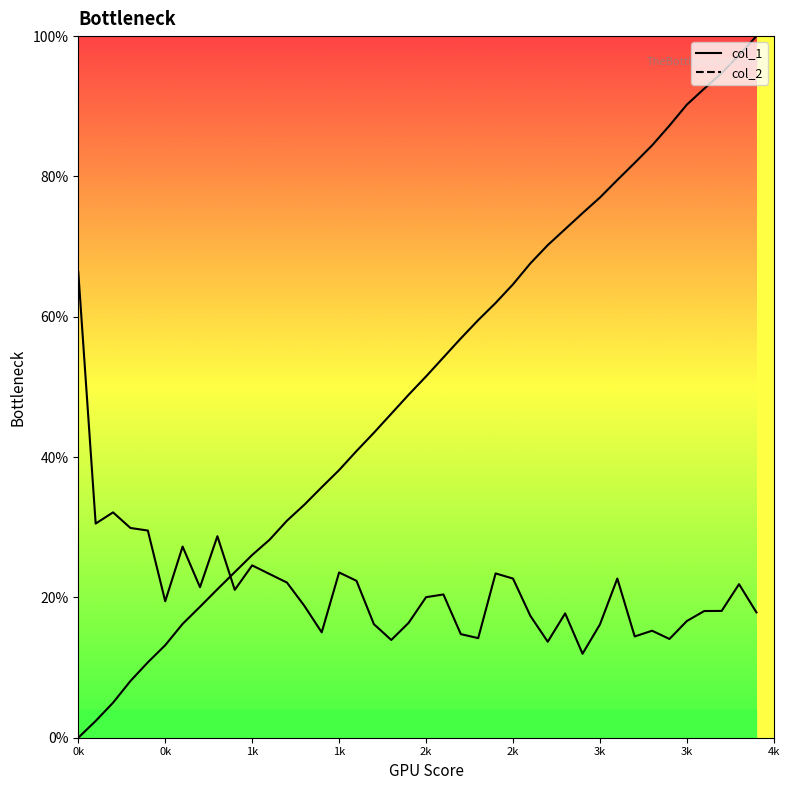

Reading left to right, what are all the values shown in this chart?

col_1: 0.0	0.0	0.0	0.1	0.1	0.1	0.2	0.2	0.2	0.2	0.3	0.3	0.3	0.3	0.4	0.4	0.4	0.4	0.5	0.5	0.5	0.5	0.6	0.6	0.6	0.6	0.7	0.7	0.7	0.7	0.8	0.8	0.8	0.8	0.9	0.9	0.9	0.9	1.0	1.0
col_2: 0.7	0.3	0.3	0.3	0.3	0.2	0.3	0.2	0.3	0.2	0.2	0.2	0.2	0.2	0.2	0.2	0.2	0.2	0.1	0.2	0.2	0.2	0.1	0.1	0.2	0.2	0.2	0.1	0.2	0.1	0.2	0.2	0.1	0.2	0.1	0.2	0.2	0.2	0.2	0.2